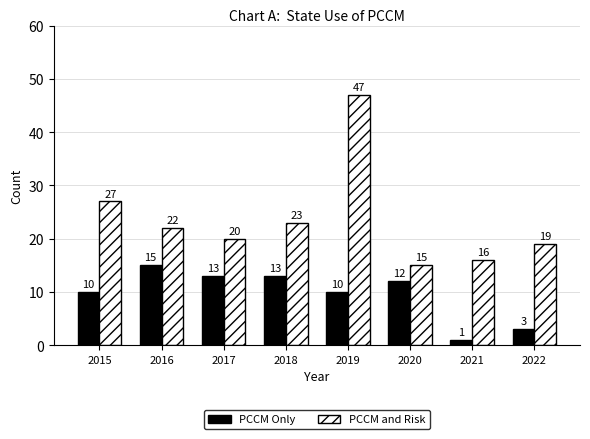

Which series has the largest total across all categories?

PCCM and Risk